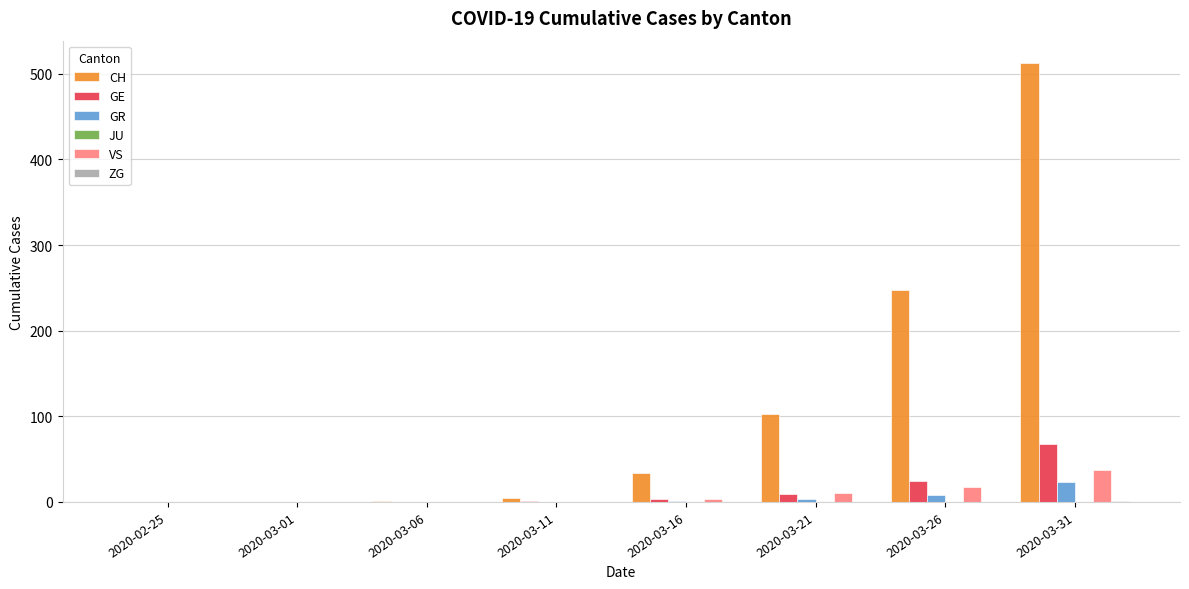

At which label is GE closest to 34?

2020-03-26